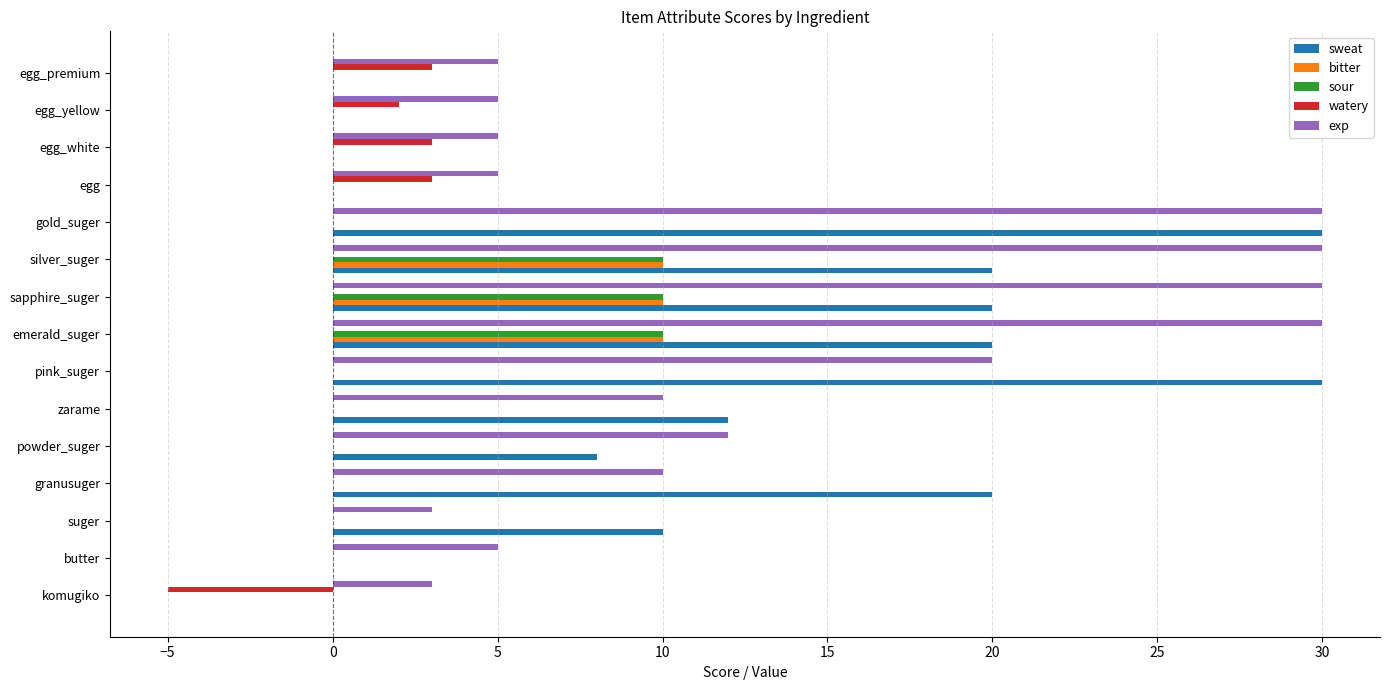

What is the maximum value for bitter?

10